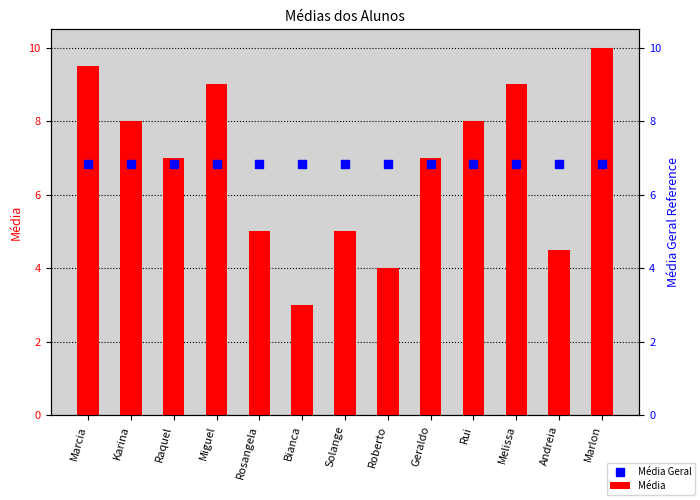

Which series has the largest total across all categories?

Média